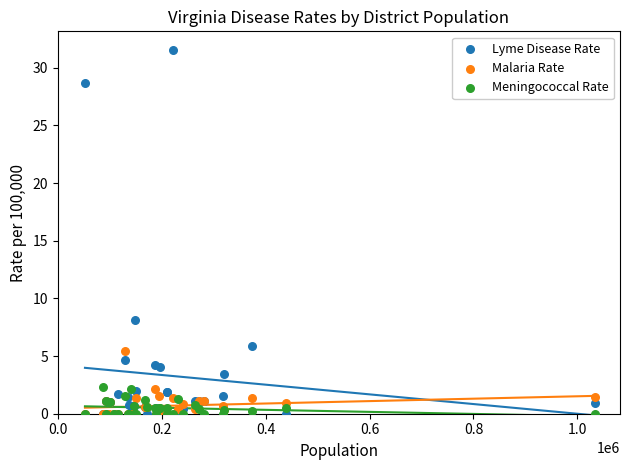

Across all series, what Y value is closest to 15?

8.1